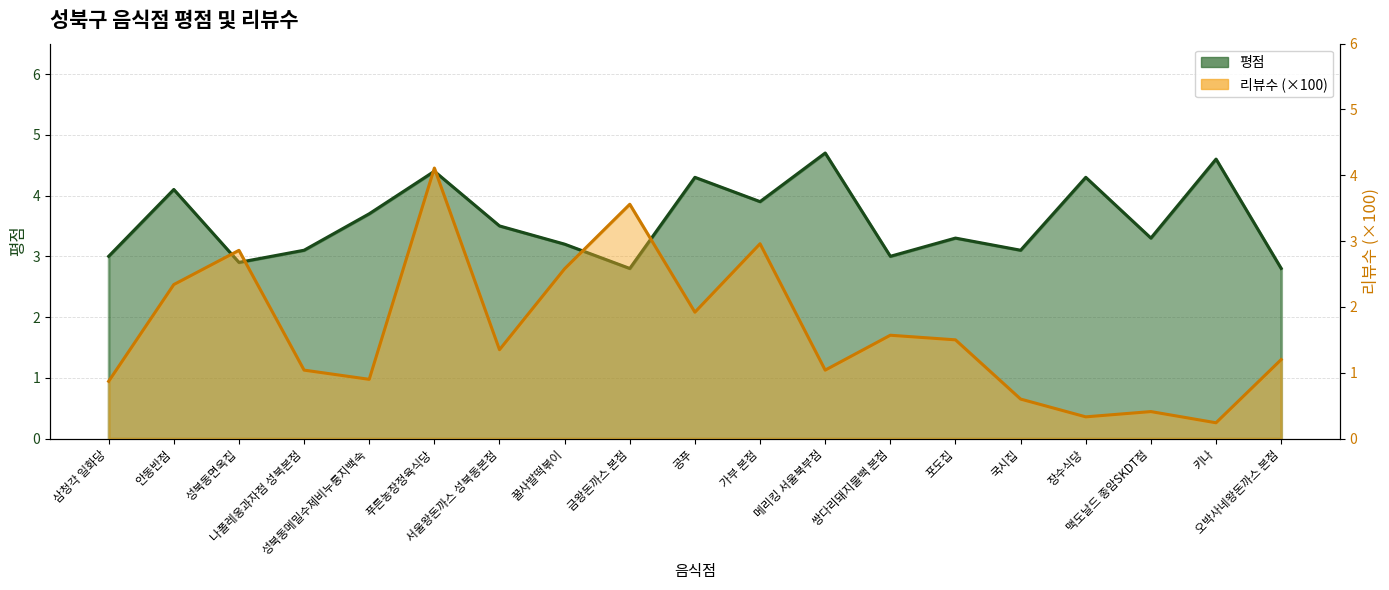

What is the difference between the second highest and minimum values in the 평점 series?

1.8